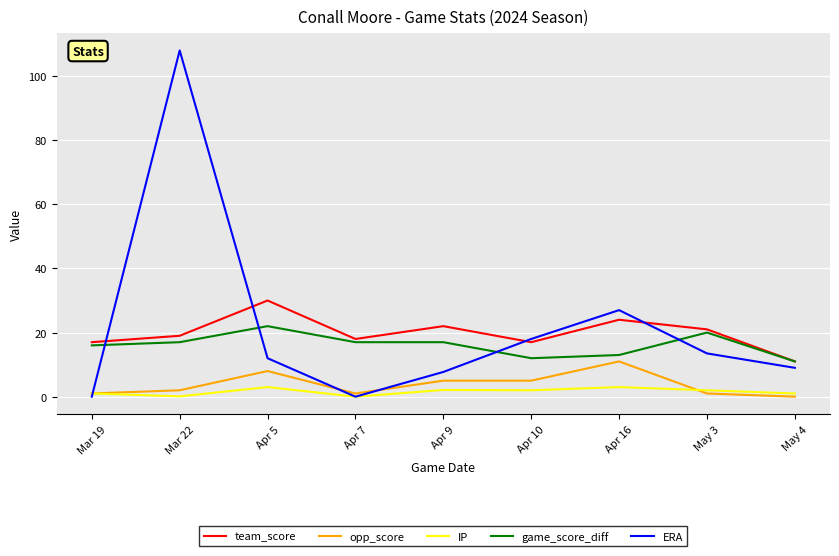

The ERA series shows 12.0 at Apr 5. True or false?

True